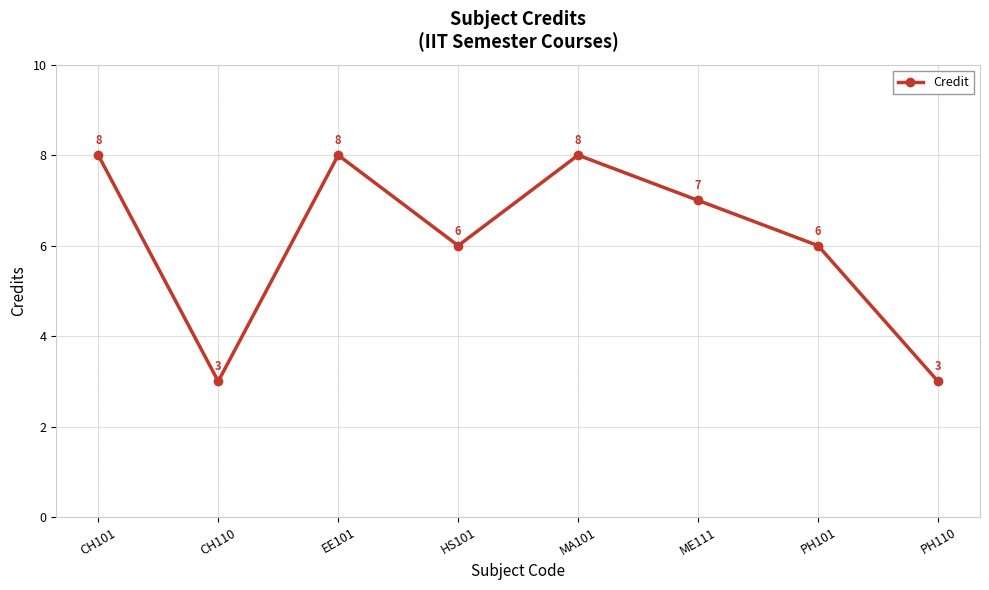

Reading left to right, what are all the values shown in this chart?

CH101=8	CH110=3	EE101=8	HS101=6	MA101=8	ME111=7	PH101=6	PH110=3